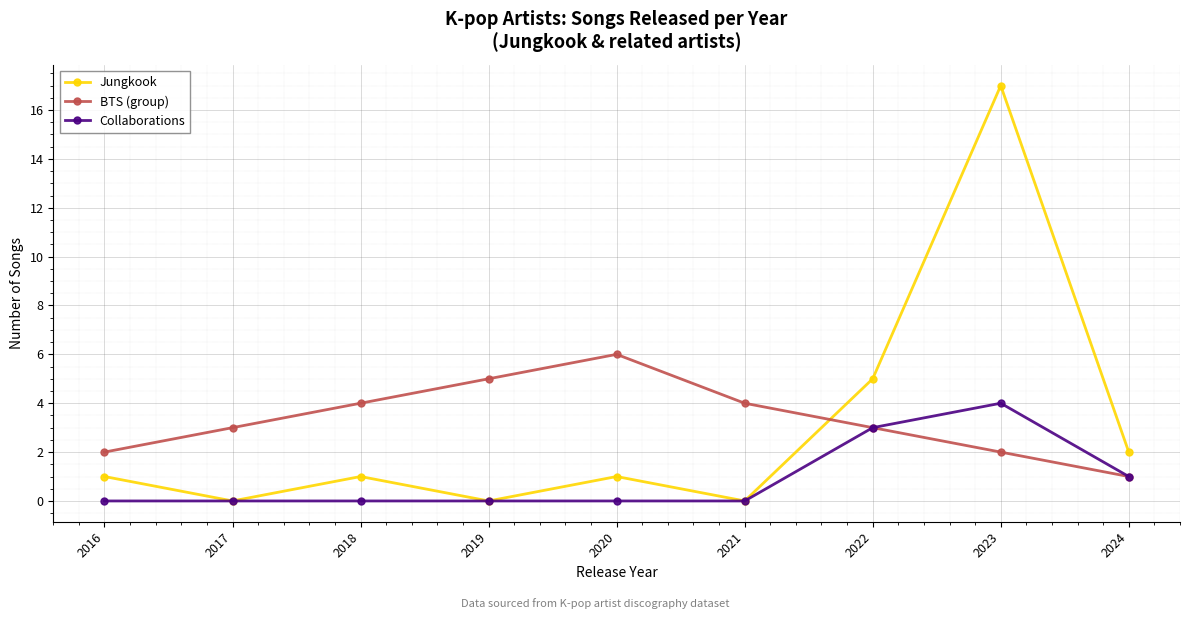

How many series are shown in this chart?

3